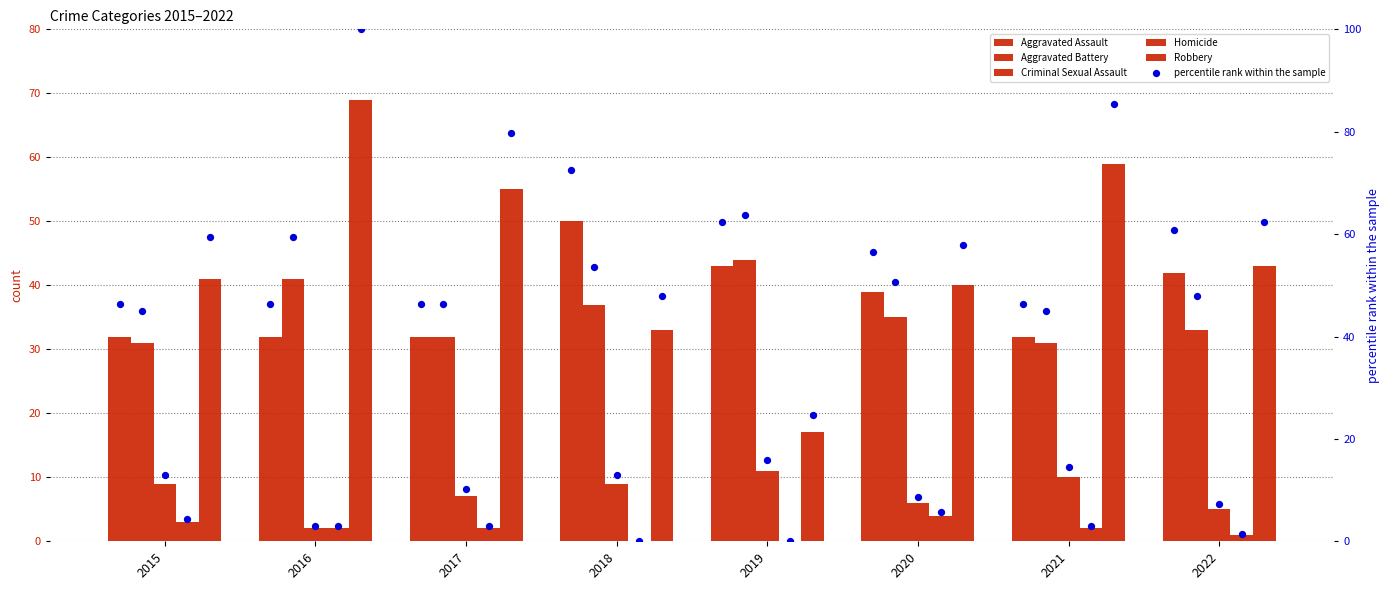

Which series reaches the maximum Y coordinate?

Robbery